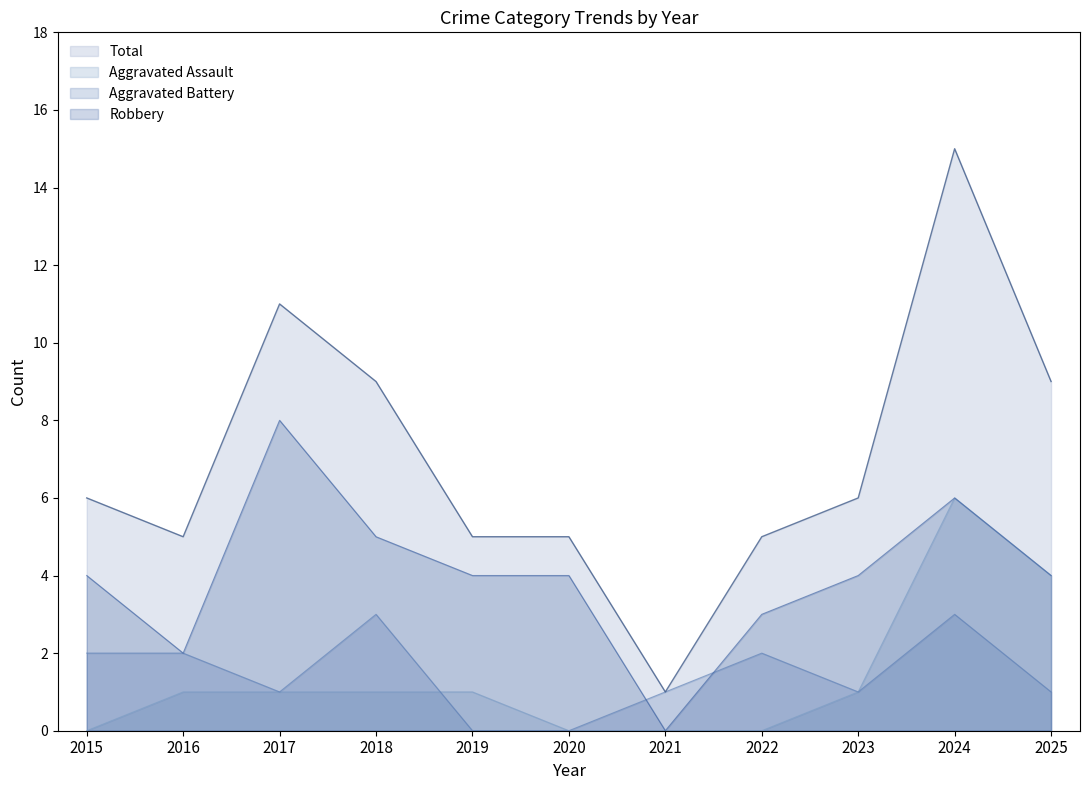

True or false: Total and Robbery cross at least once.

False